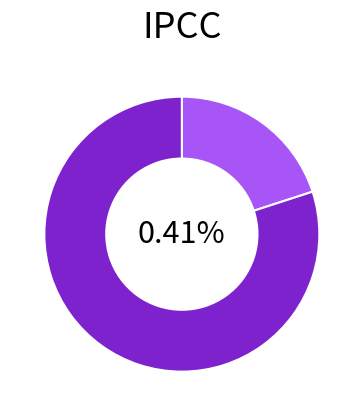

What percentage is the edge29 slice, to the nearest percent?

80%